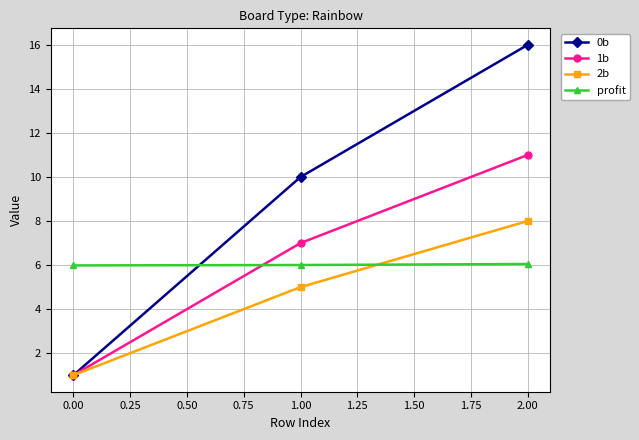

What is the minimum value shown in the chart?

1.0